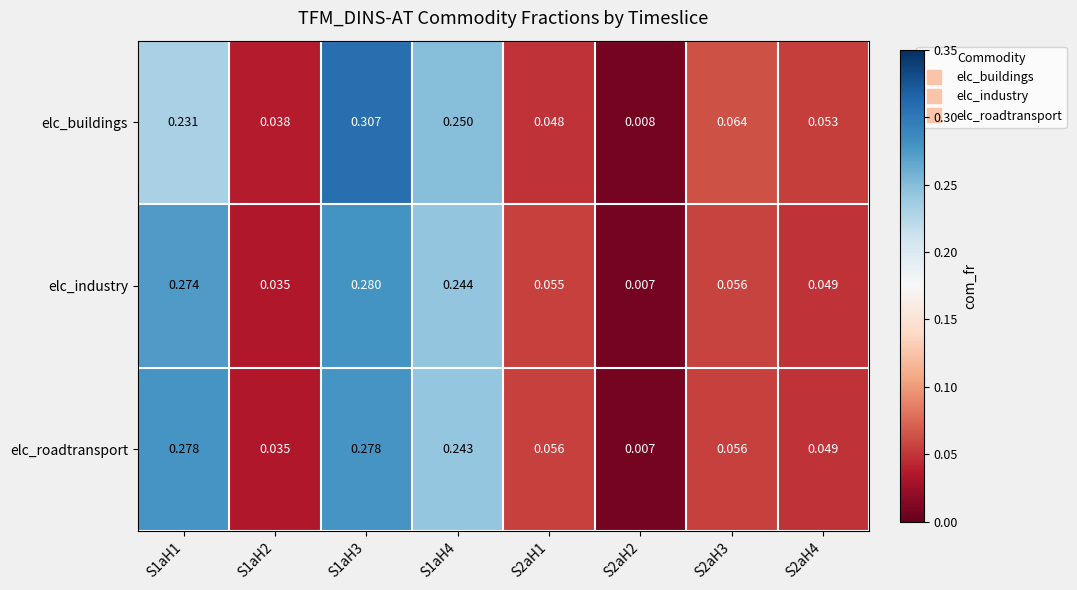

Is the value of elc_buildings at S1aH4 greater than the value of elc_industry at S2aH1?

Yes